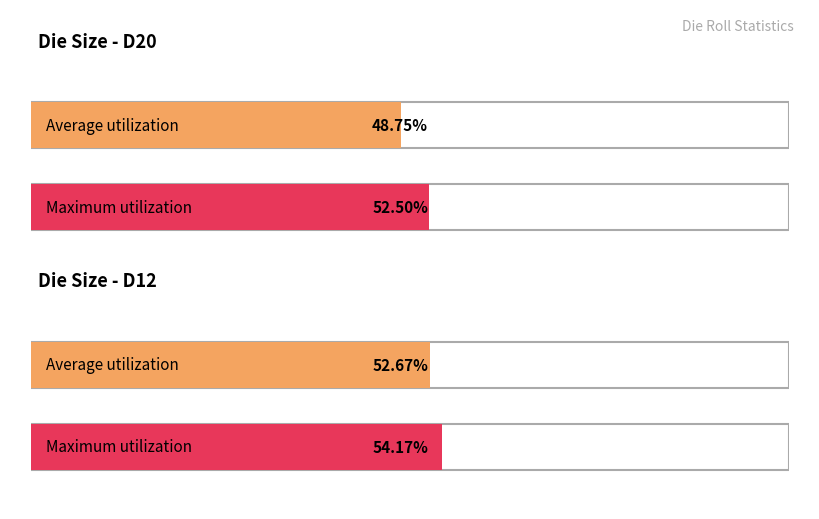

At which label does Average first exceed 5?

D20